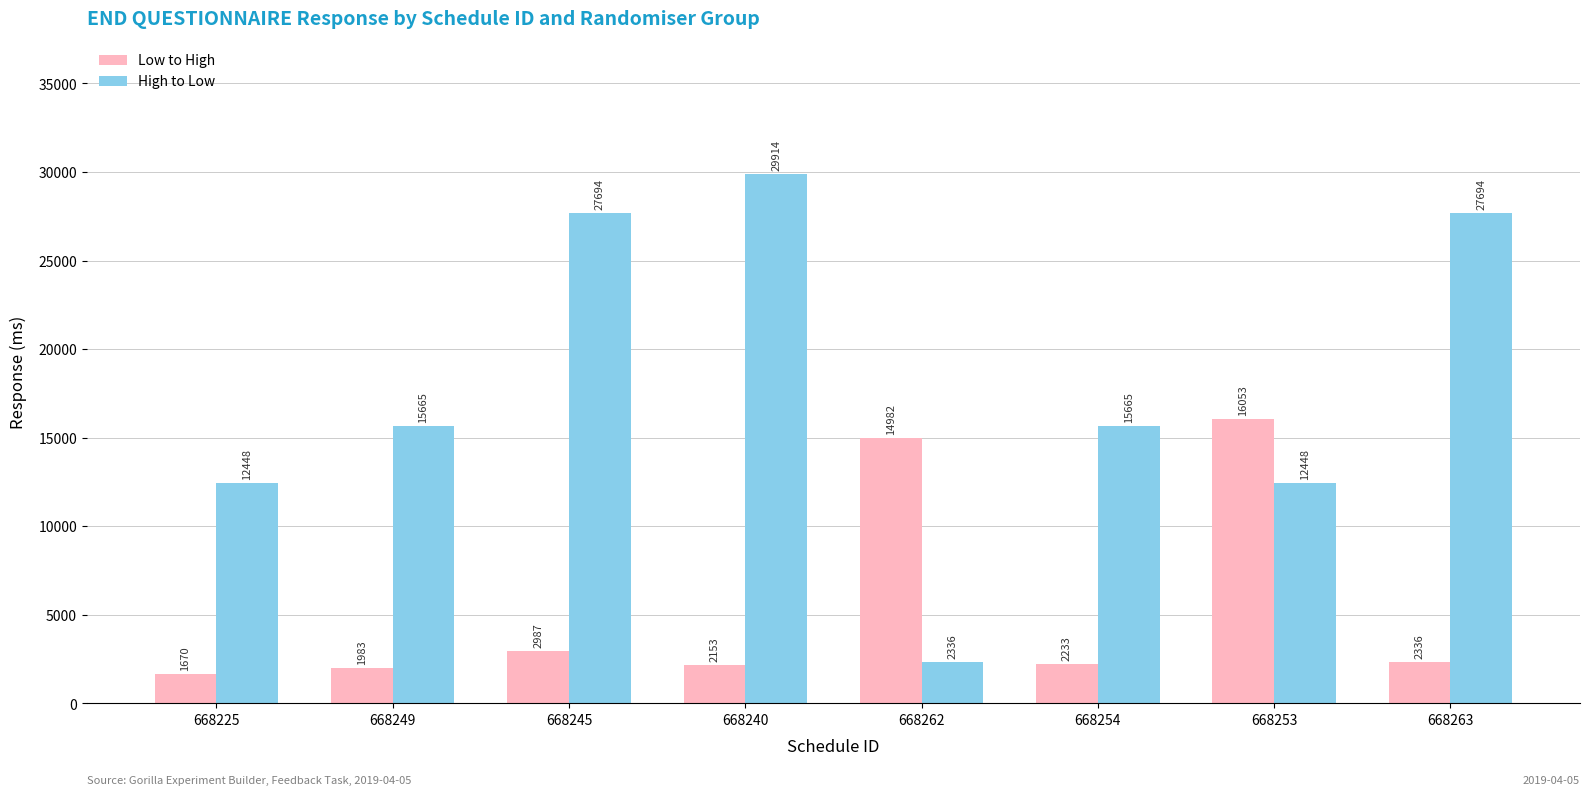

Reading left to right, extract all data points from this chart.

Low to High: 1670	1983	2987	2153	14982	2233	16053	2336
High to Low: 12448	15665	27694	29914	2336	15665	12448	27694